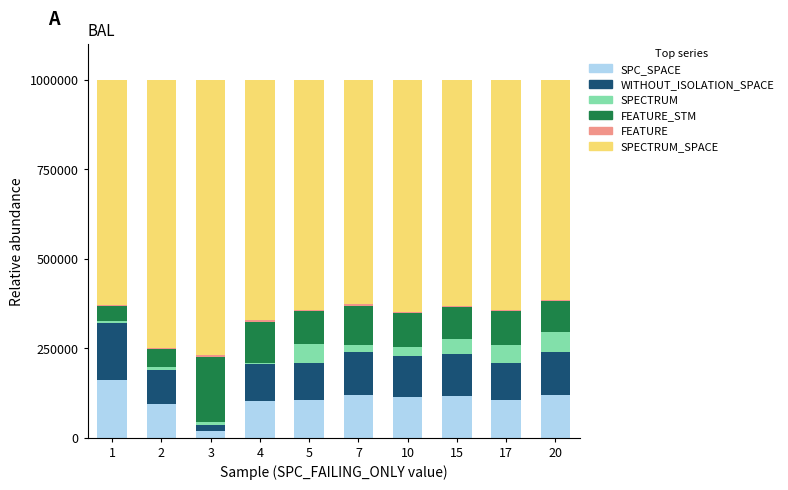

At 1, list the series in order from smallest to largest.

FEATURE, SPECTRUM, FEATURE_STM, SPC_SPACE, WITHOUT_ISOLATION_SPACE, SPECTRUM_SPACE